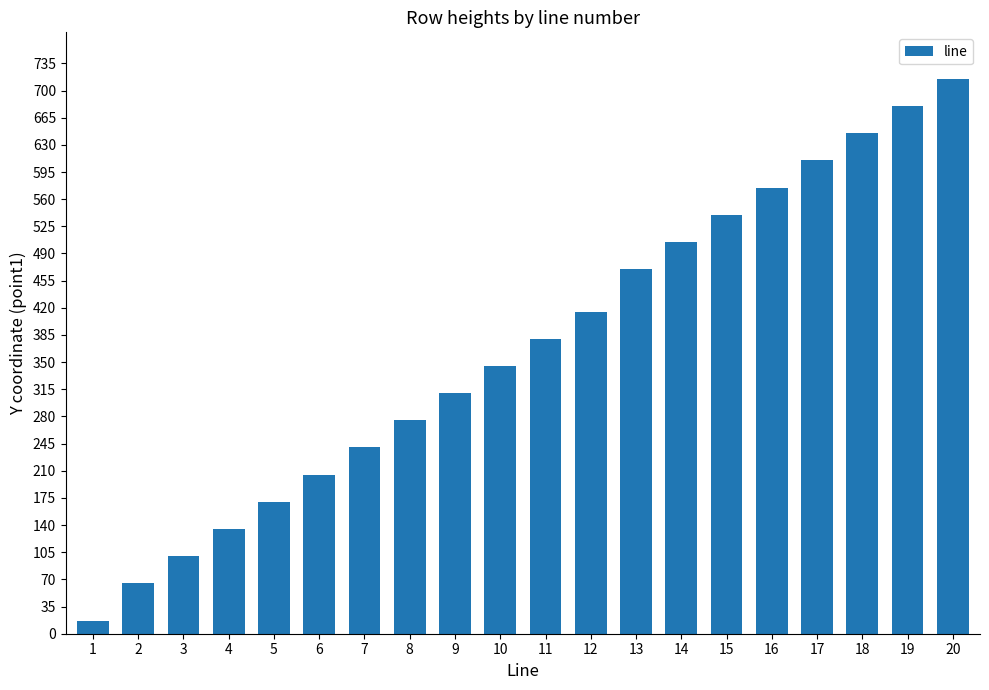

How many data points are less than 380?

10